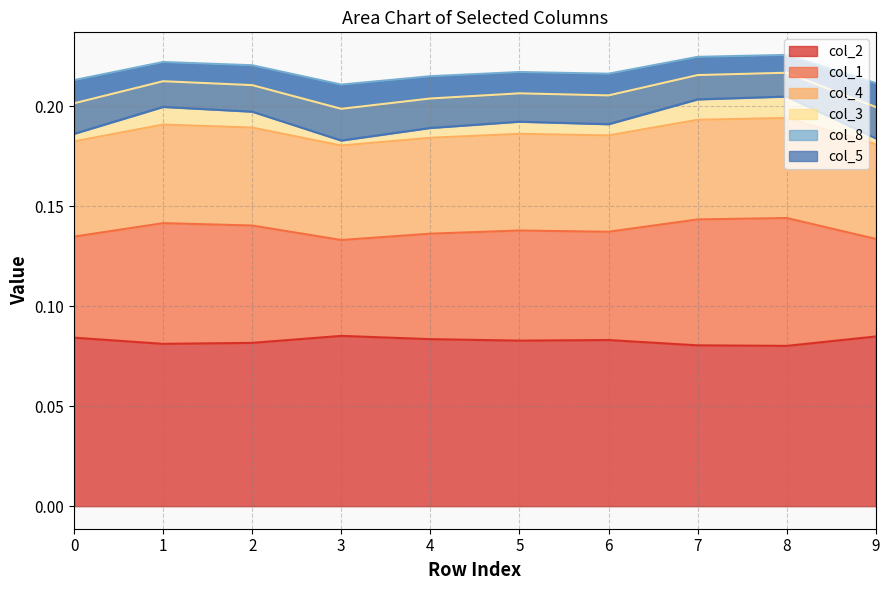

What is the total value across all series at 7?

1.1